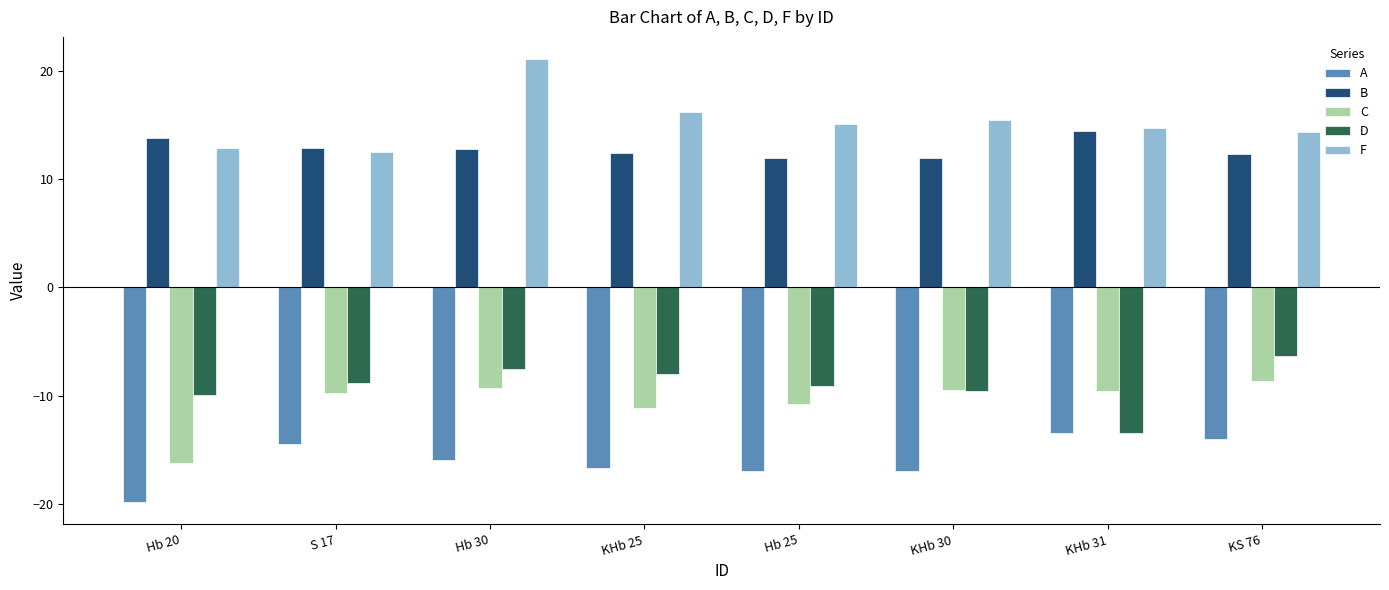

The value of F at KS 76 is 14.4. True or false?

True